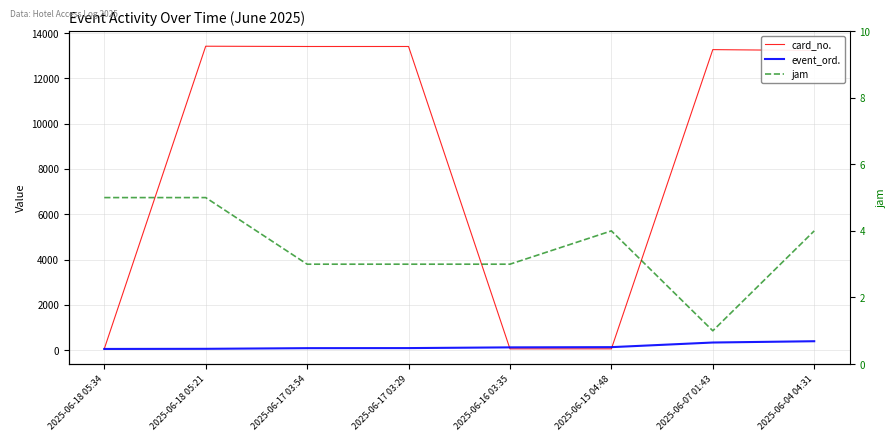

Where is jam nearest to the value 3?

2025-06-17 03:54